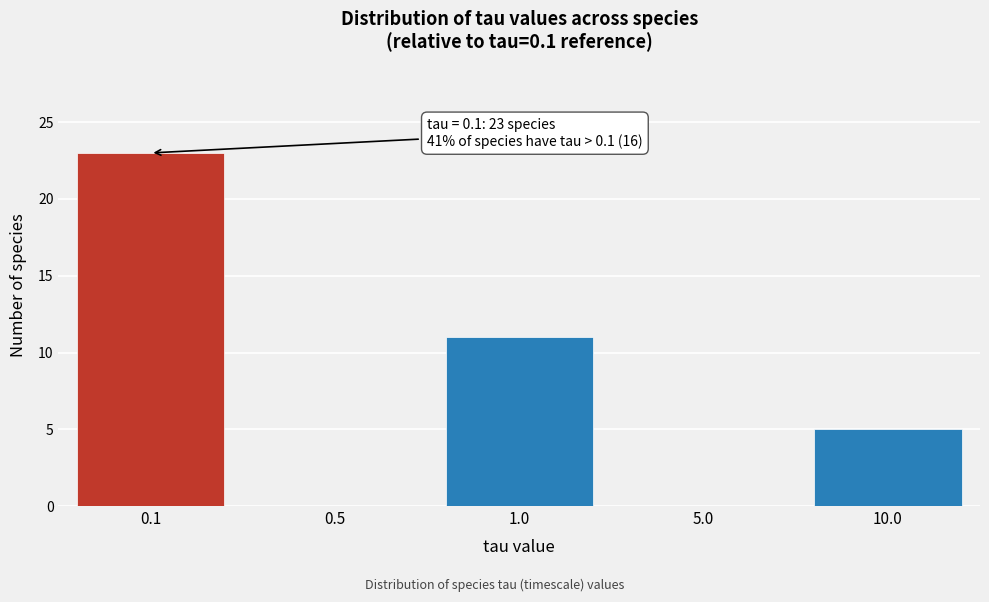

Reading left to right, extract all data points from this chart.

0.1=23	0.5=0	1.0=11	5.0=0	10.0=5